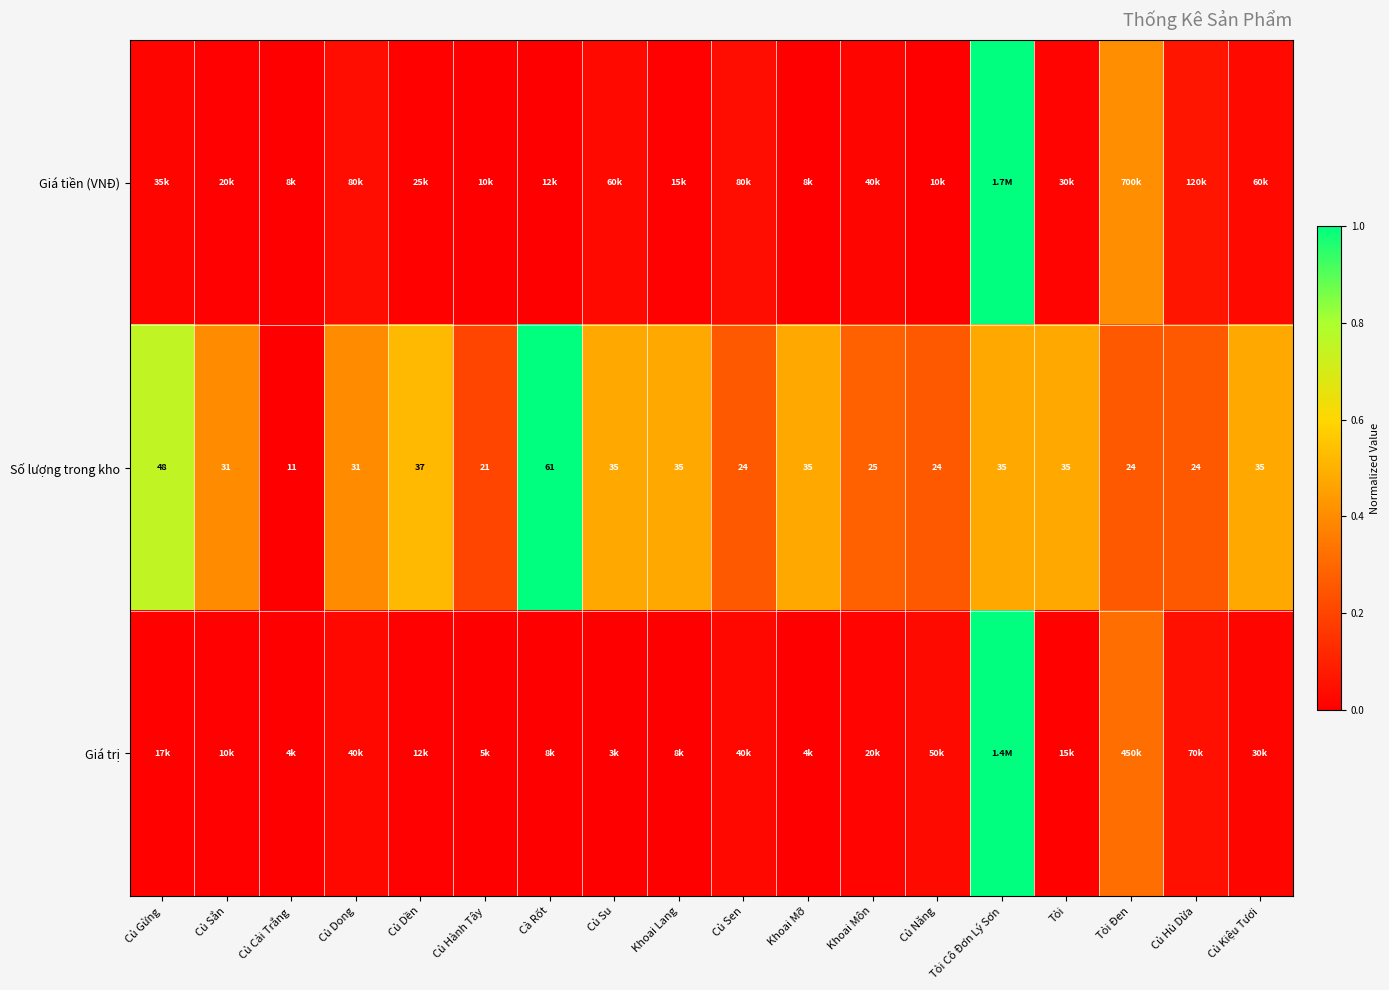

Which category has the lowest value in the Số lượng trong kho series?

Củ Cải Trắng